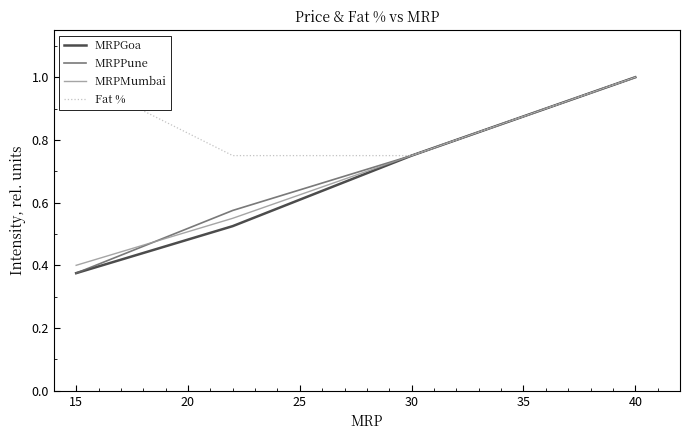

What is the difference between the second highest and minimum values in the Fat % series?

0.2